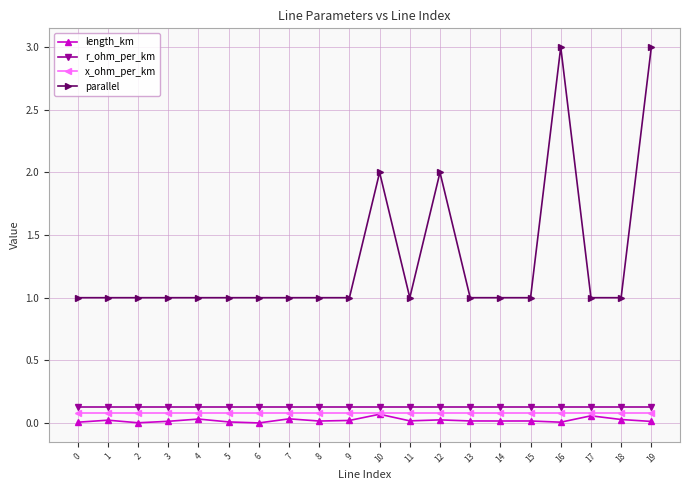

Which series has the widest spread of values?

parallel